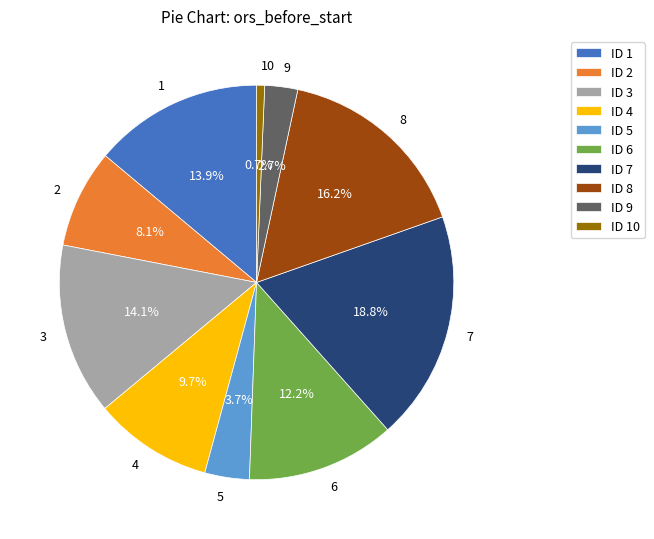

True or false: 10 accounts for 1% of the total.

True